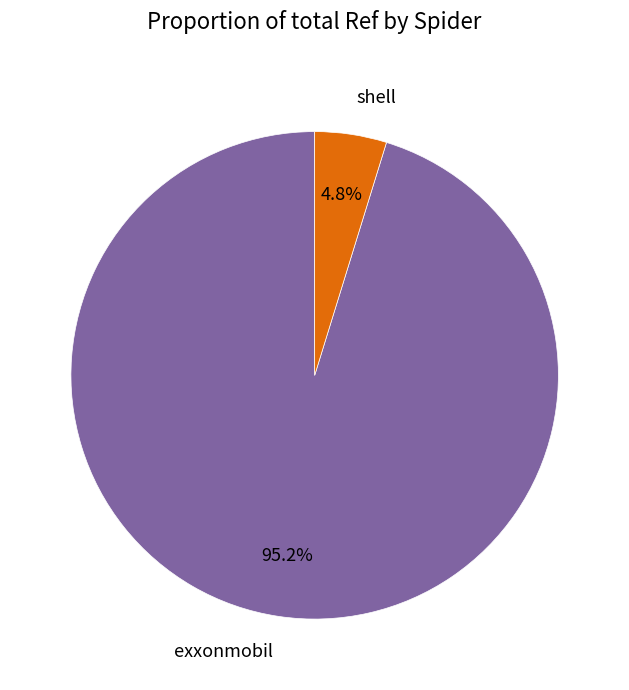

To the nearest percent, what is the combined percentage of exxonmobil and shell?

100%